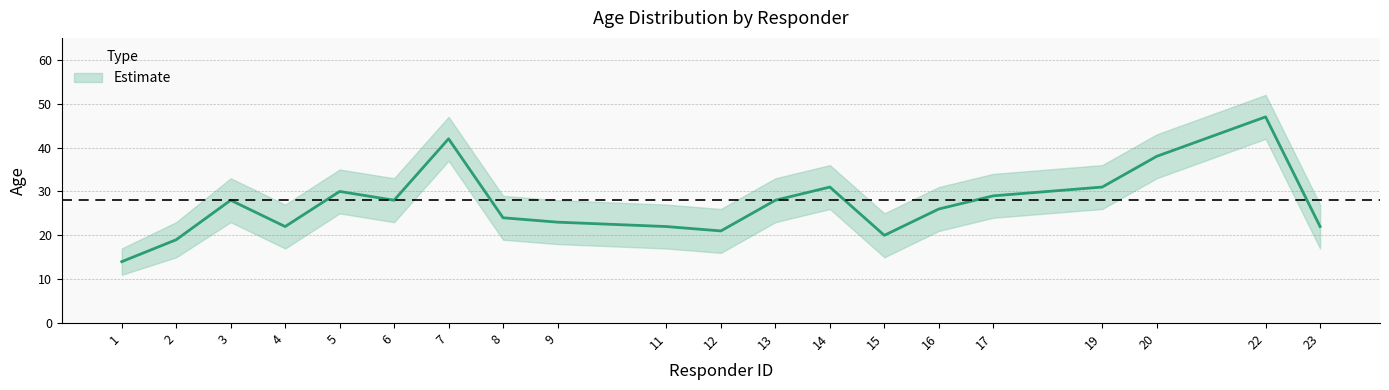

Read the Age_upper value at 8.

29